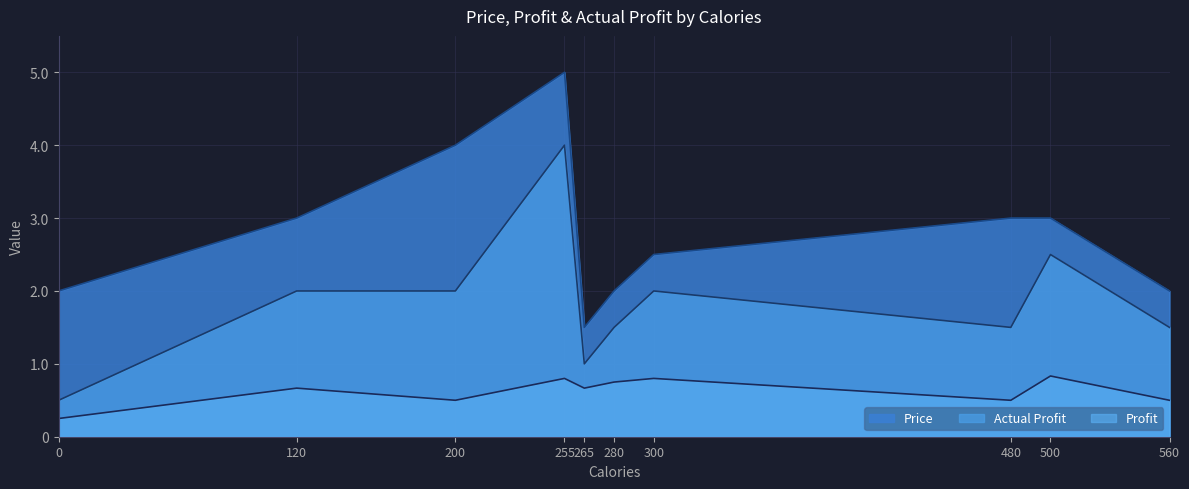

What is the spread (max minus min) of values at 0?

1.8